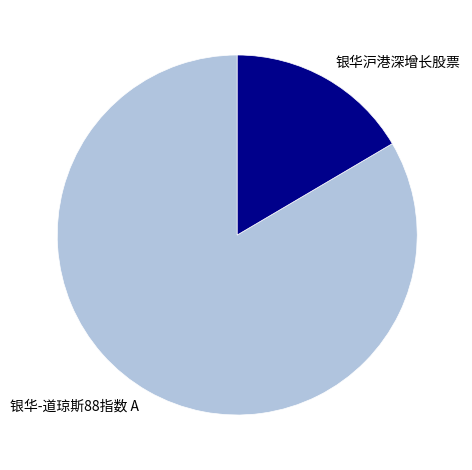

Does any single category account for the majority?

Yes